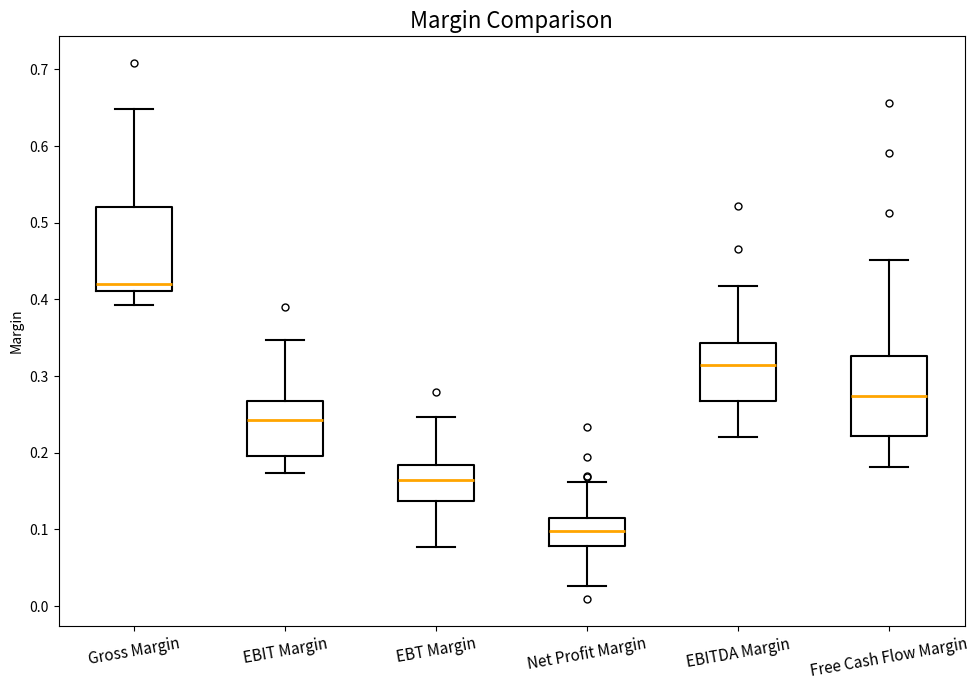

Reading left to right, transcribe this box plot: for each box, give where its median line is, the range the box spans, and where its two whiskers end, as read against the y-axis. The values are not printed on the chart, so give them approximately, as read against the axis.

Gross Margin: median 0.42, box 0.41 to 0.52, whiskers 0.39 to 0.65
EBIT Margin: median 0.24, box 0.20 to 0.27, whiskers 0.17 to 0.35
EBT Margin: median 0.17, box 0.14 to 0.18, whiskers 0.08 to 0.25
Net Profit Margin: median 0.10, box 0.08 to 0.11, whiskers 0.03 to 0.16
EBITDA Margin: median 0.31, box 0.27 to 0.34, whiskers 0.22 to 0.42
Free Cash Flow Margin: median 0.27, box 0.22 to 0.33, whiskers 0.18 to 0.45